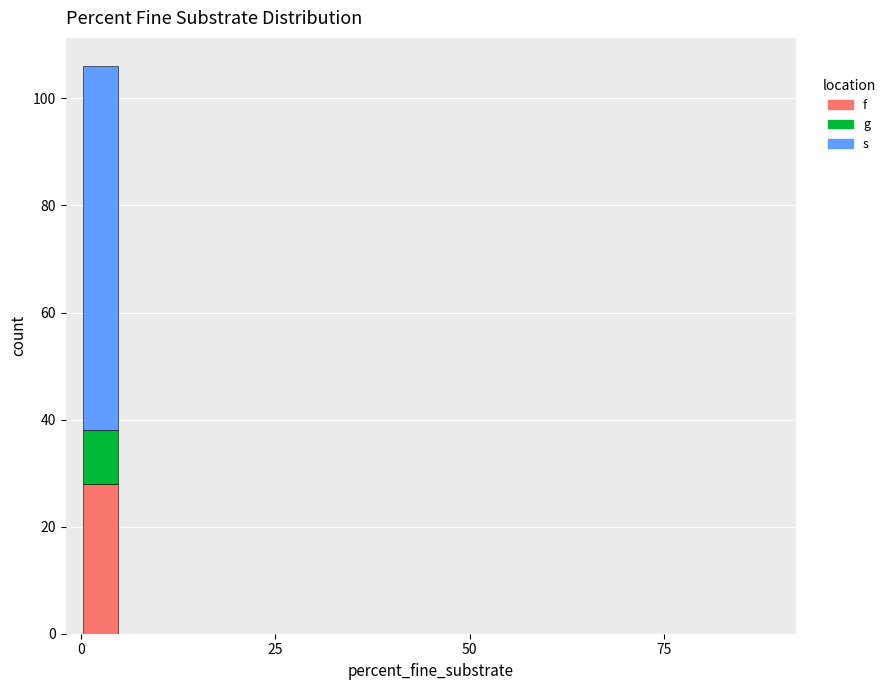

What are all the series names shown in the legend?

f, g, s